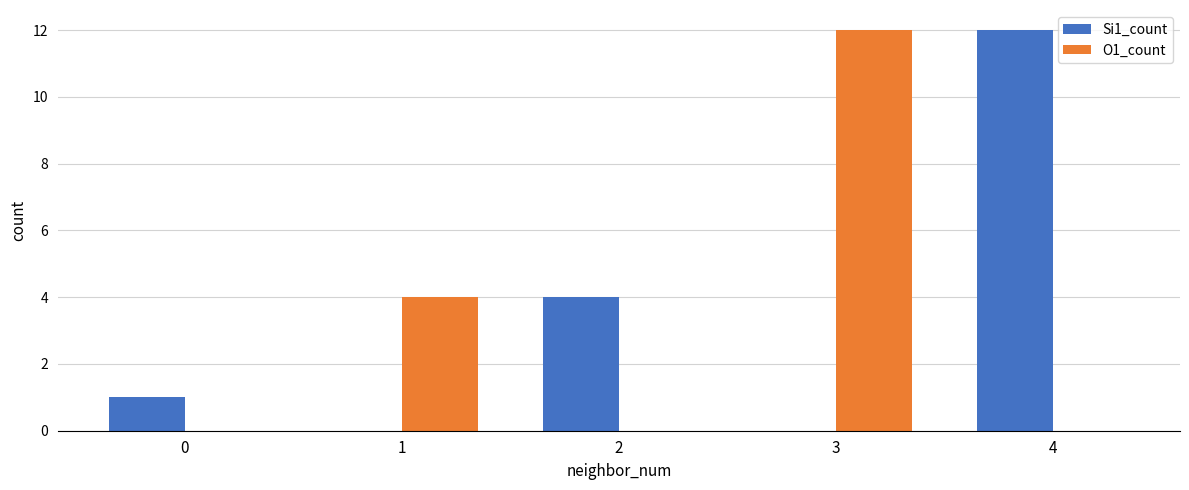

The value of Si1_count at 3 is -5. True or false?

False